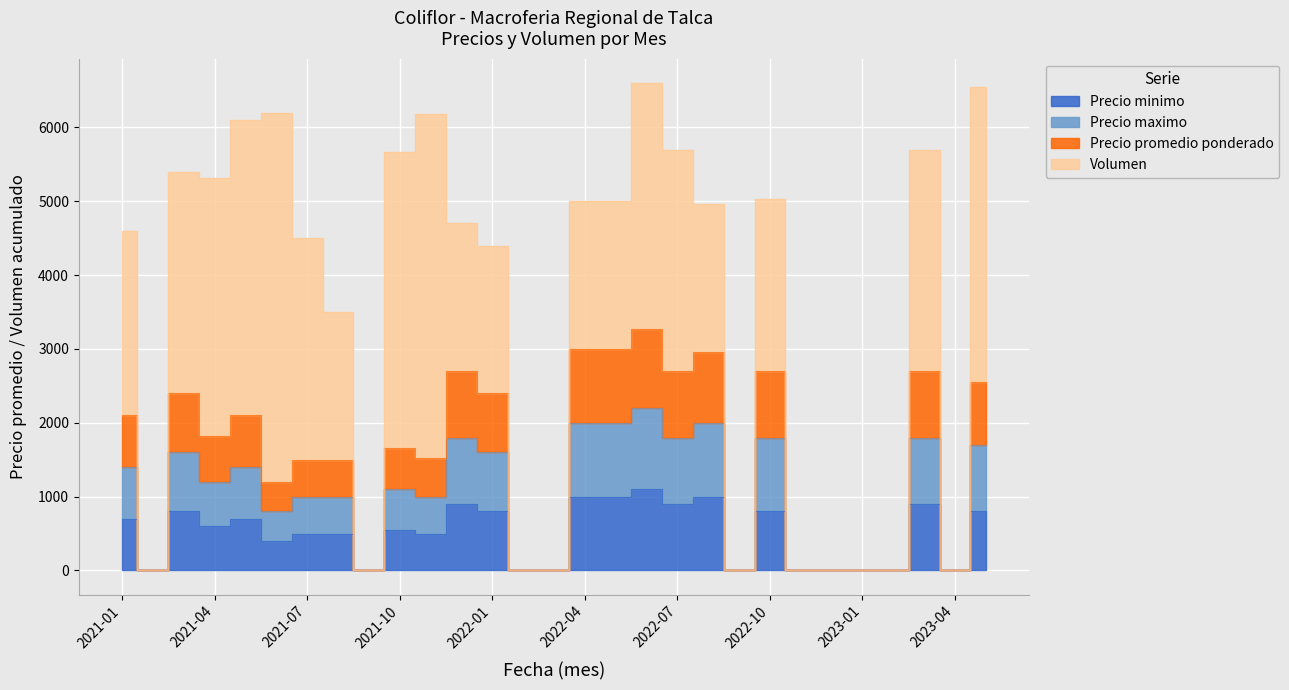

What is the difference between the maximum and minimum values in the Precio minimo series?

1100